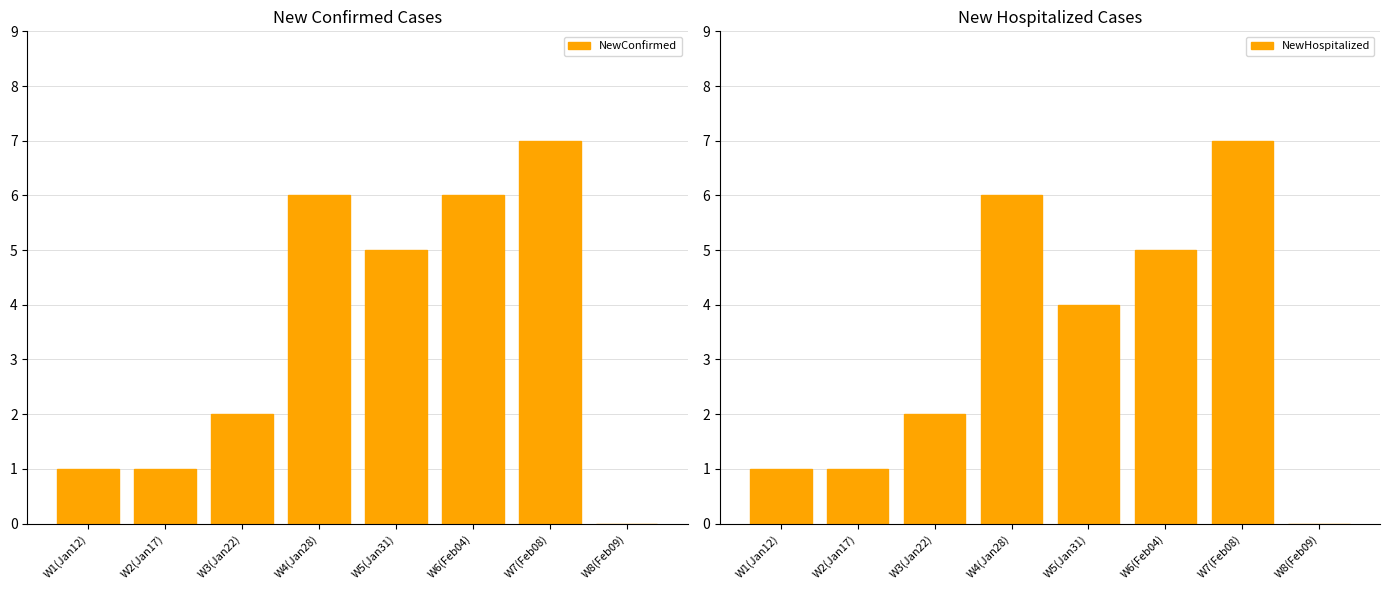

Which series has the widest spread of values?

NewConfirmed